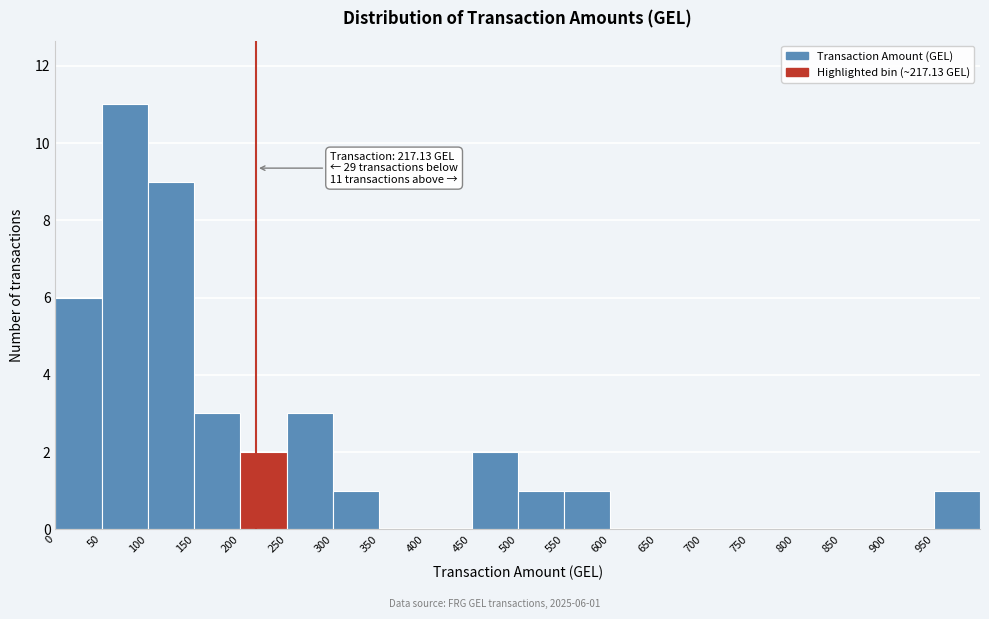

Which range on the x-axis has the tallest bar?

50 to 100